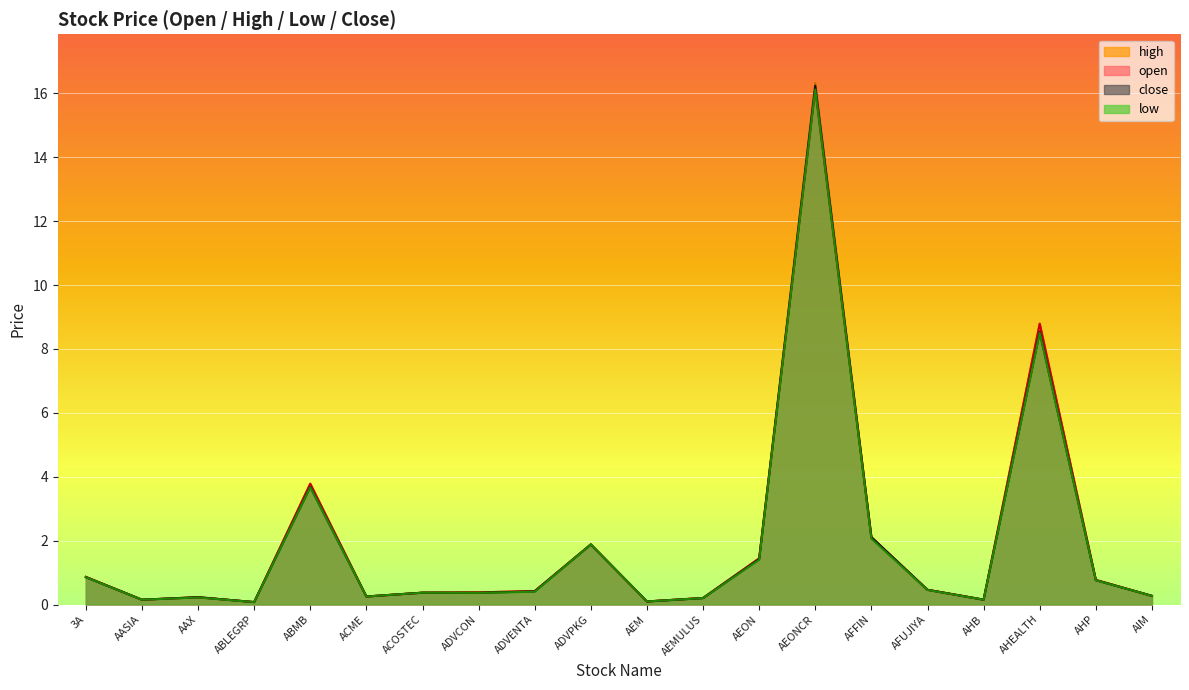

What is the sum of the high values at AFFIN and ADVCON?

2.5